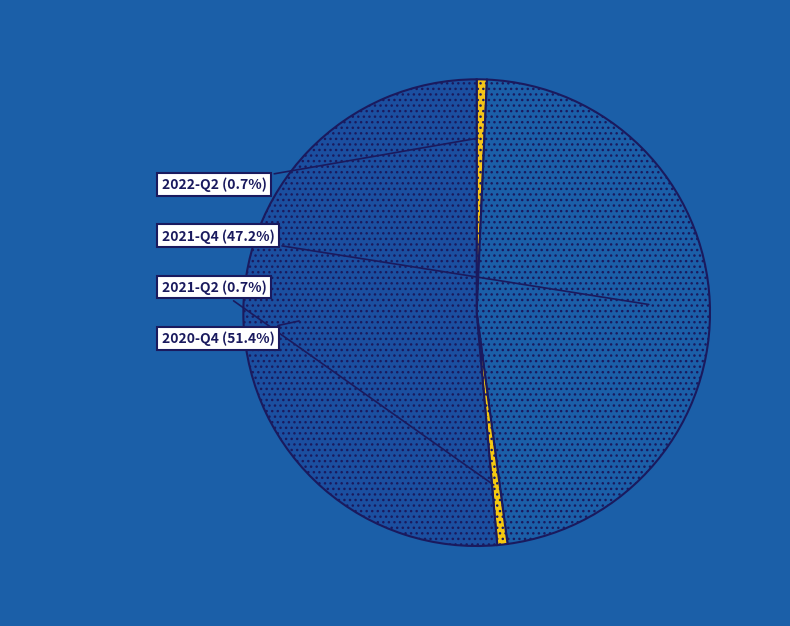

To the nearest percent, what is the combined percentage of 2022-Q2 and 2021-Q4?

48%